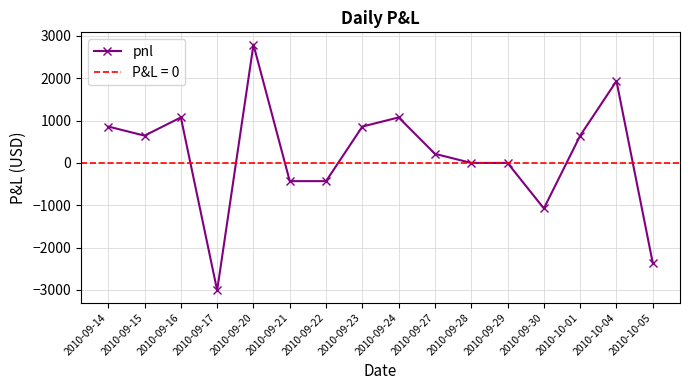

Is it true that the value at 2010-09-23 is 1541?

False